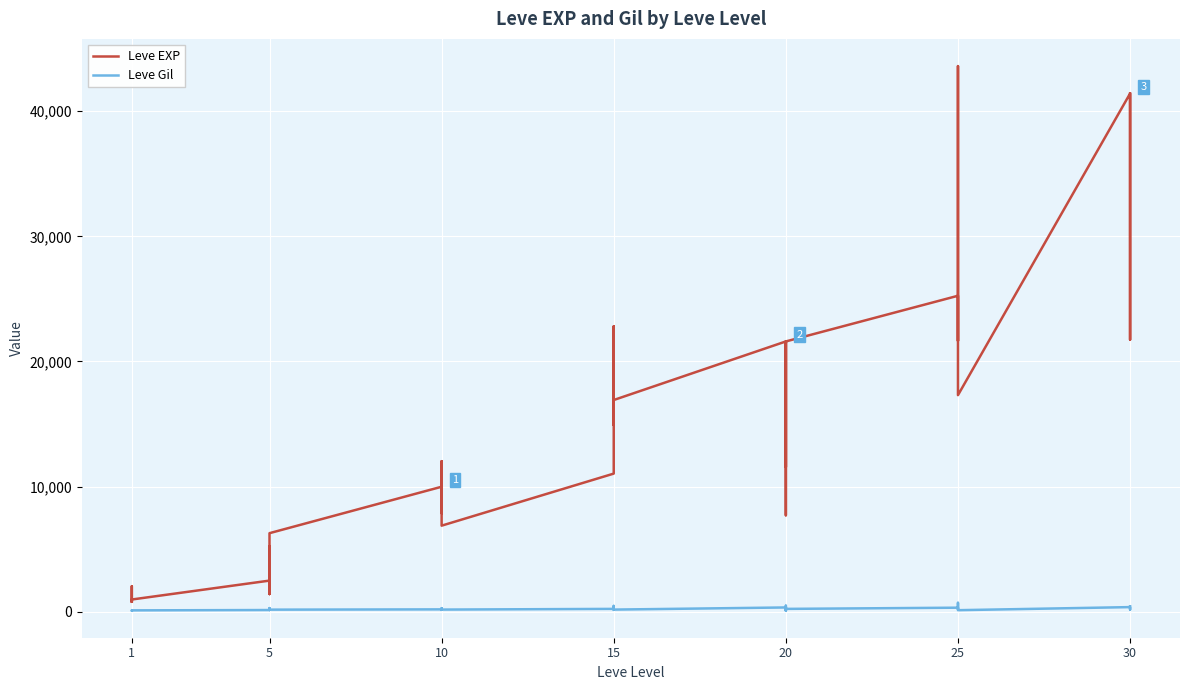

At how many categories does at least one series exceed 19499?

14